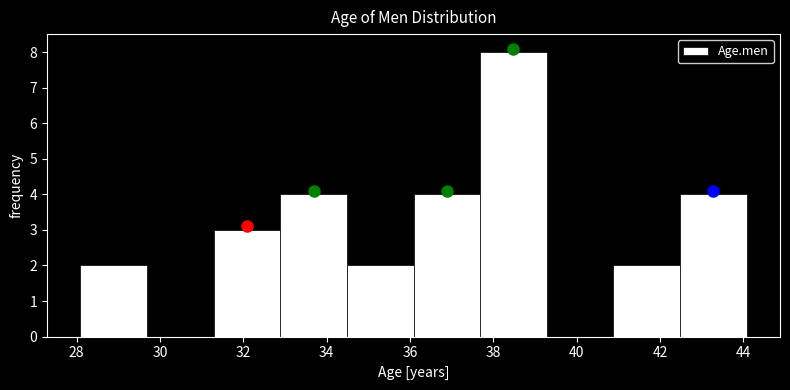

Which range on the x-axis has the tallest bar?

37.6 to 39.2